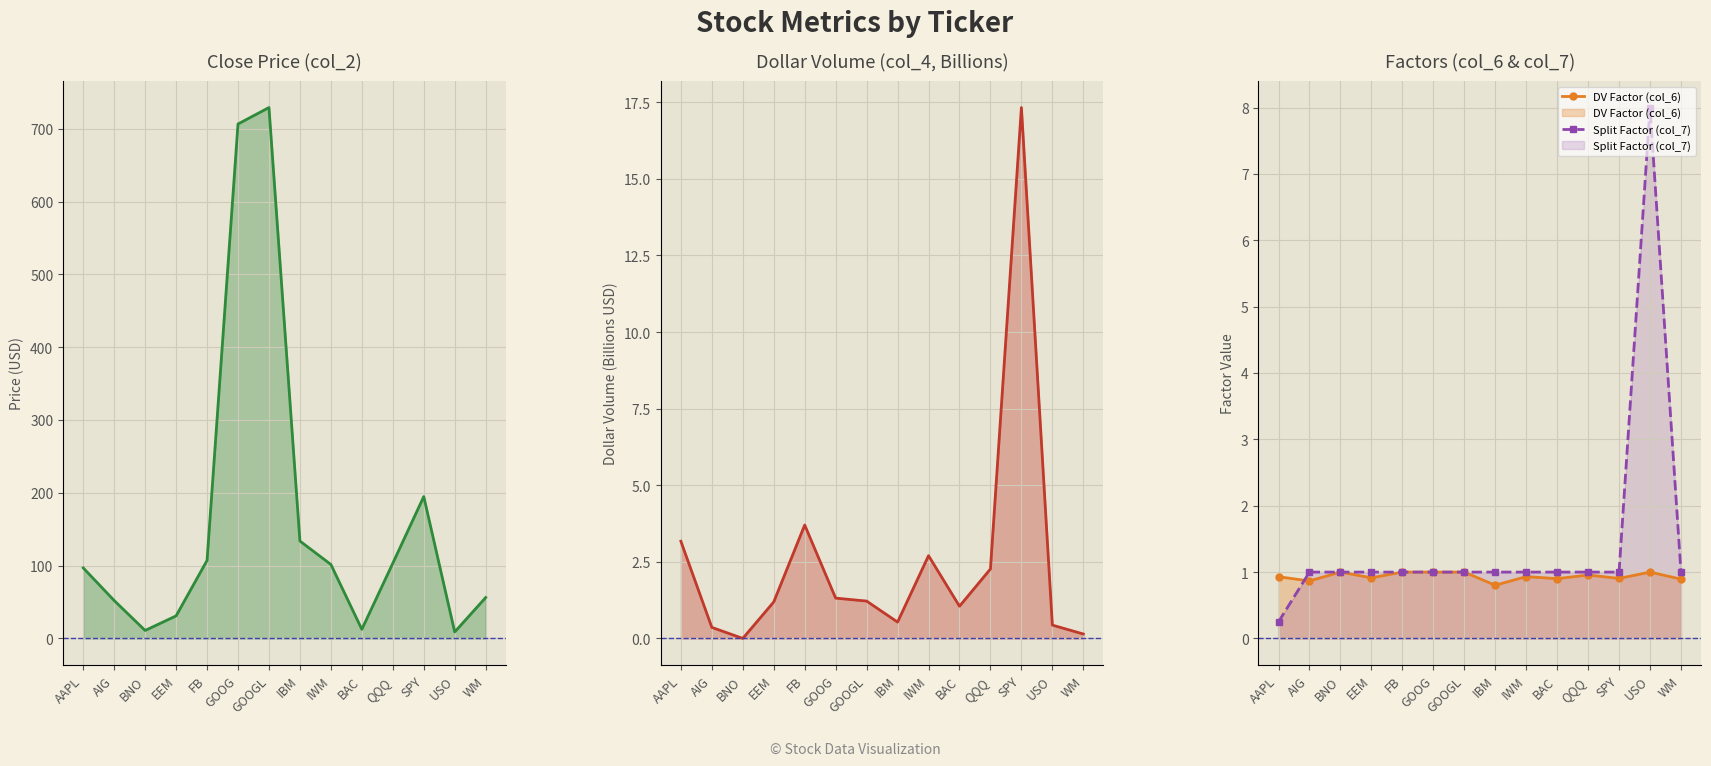

How many distinct data groups are displayed?

4